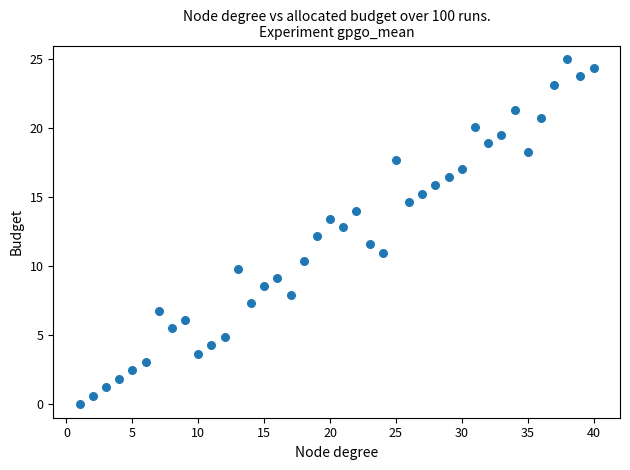

What is the range of X values (max minus min)?

39.0